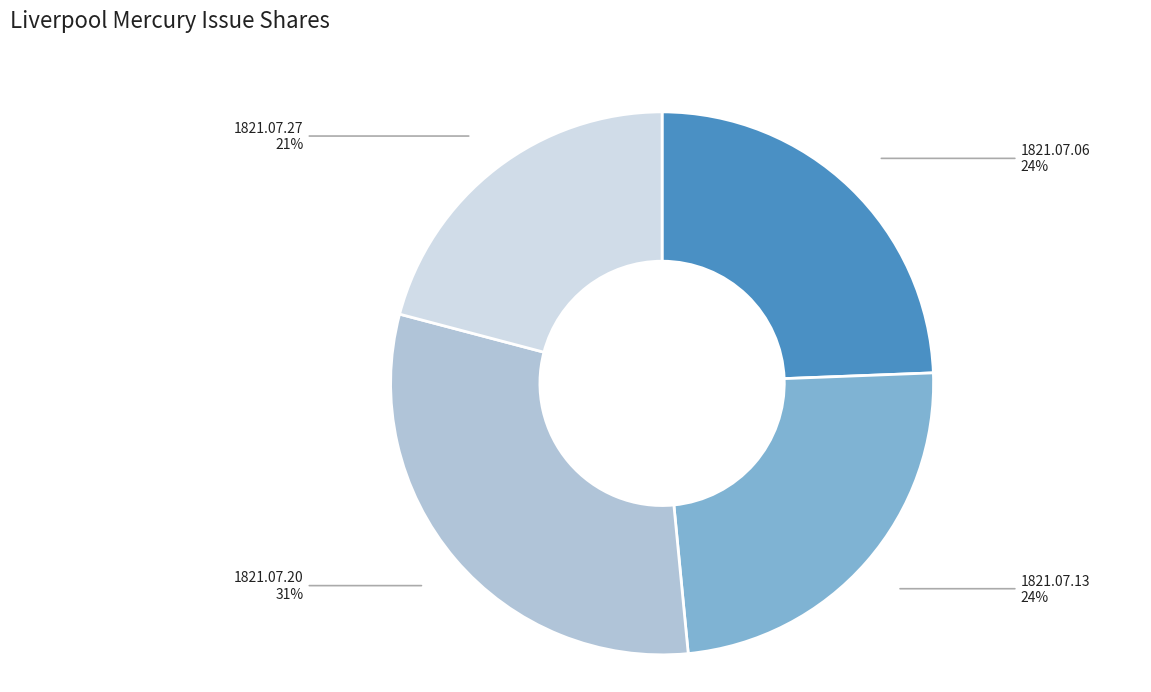

Is there any slice that represents more than half of the pie?

No